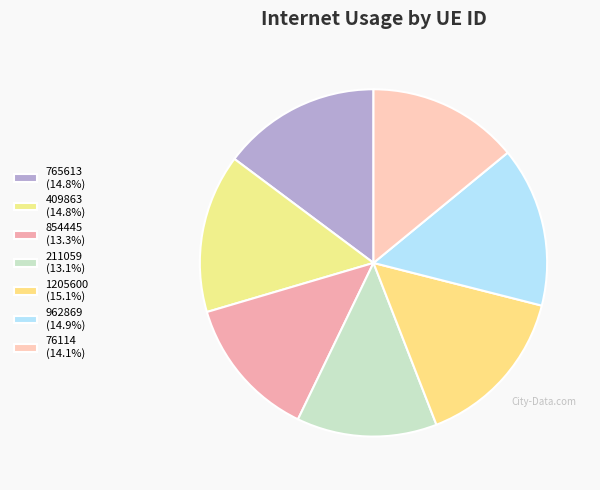

Is there any slice that represents more than half of the pie?

No